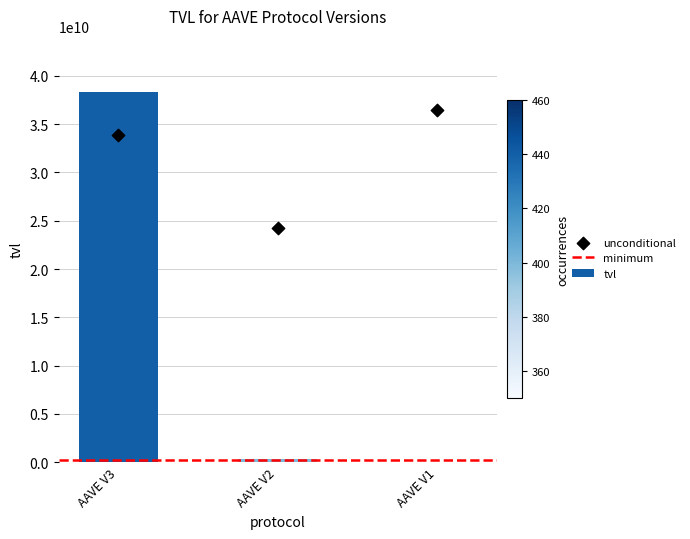

Which has a higher value, AAVE V2 or AAVE V3?

AAVE V3